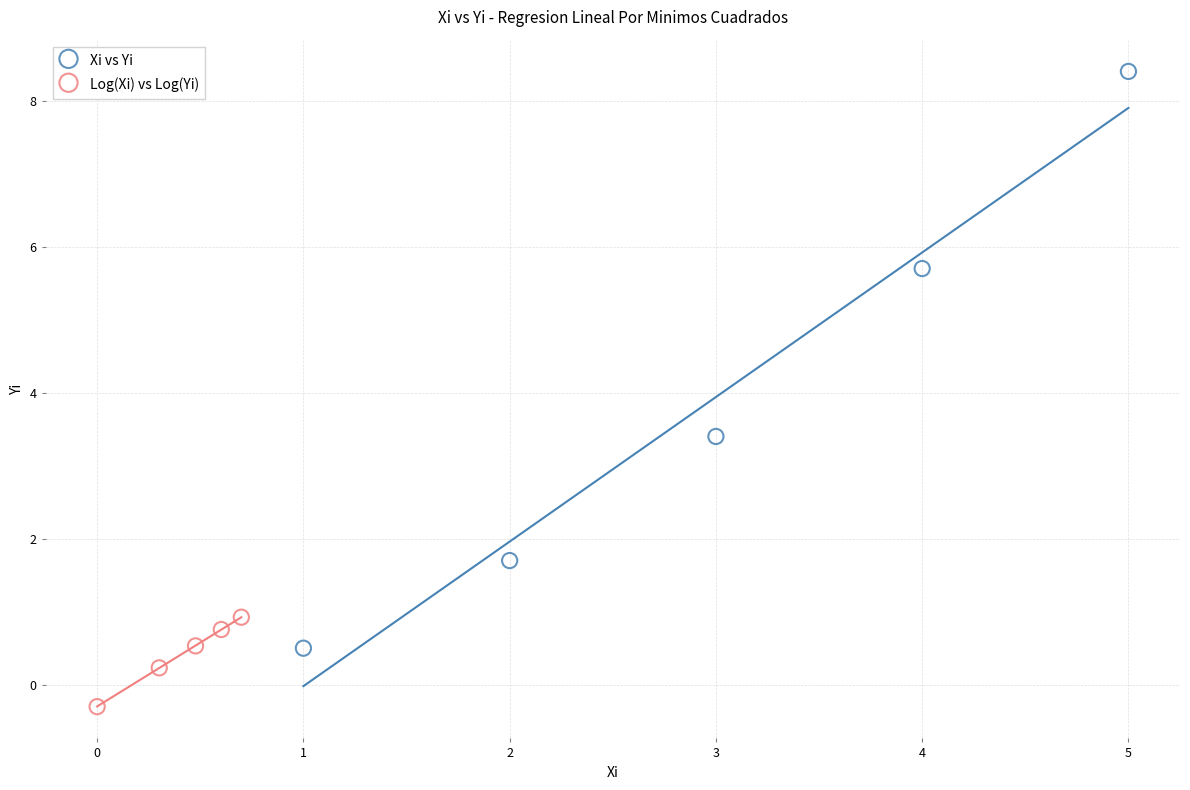

Which series has the largest Y range (max minus min)?

Xi vs Yi